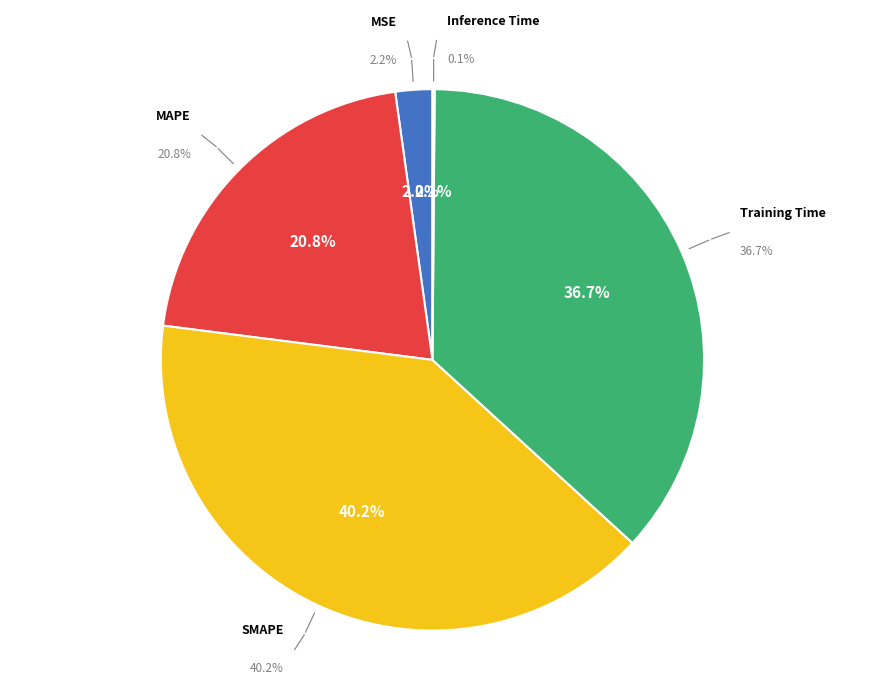

To the nearest percent, what is the difference between the largest and smallest slice percentages?

40%